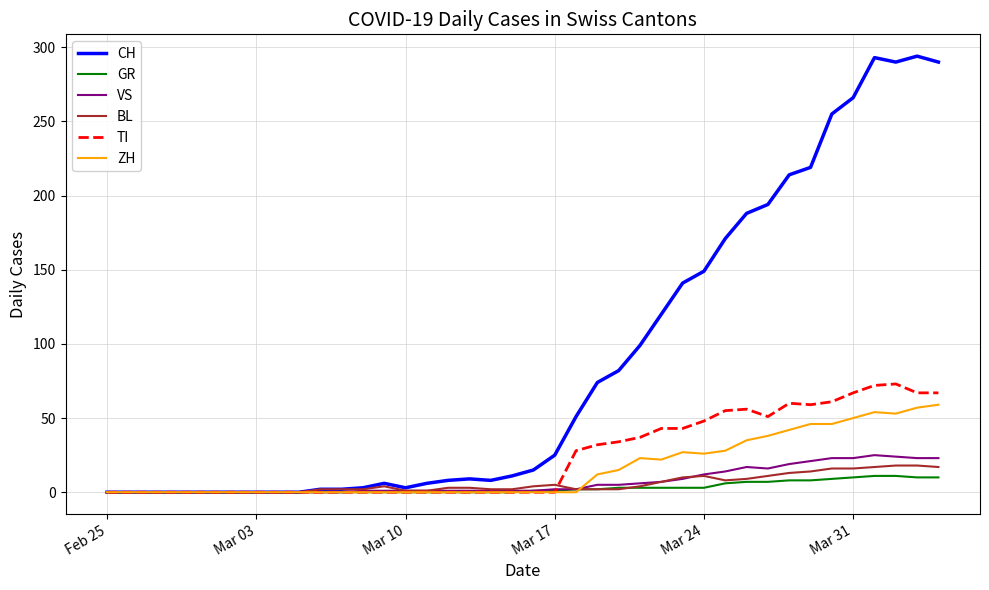

What is the maximum value shown in the chart?

294